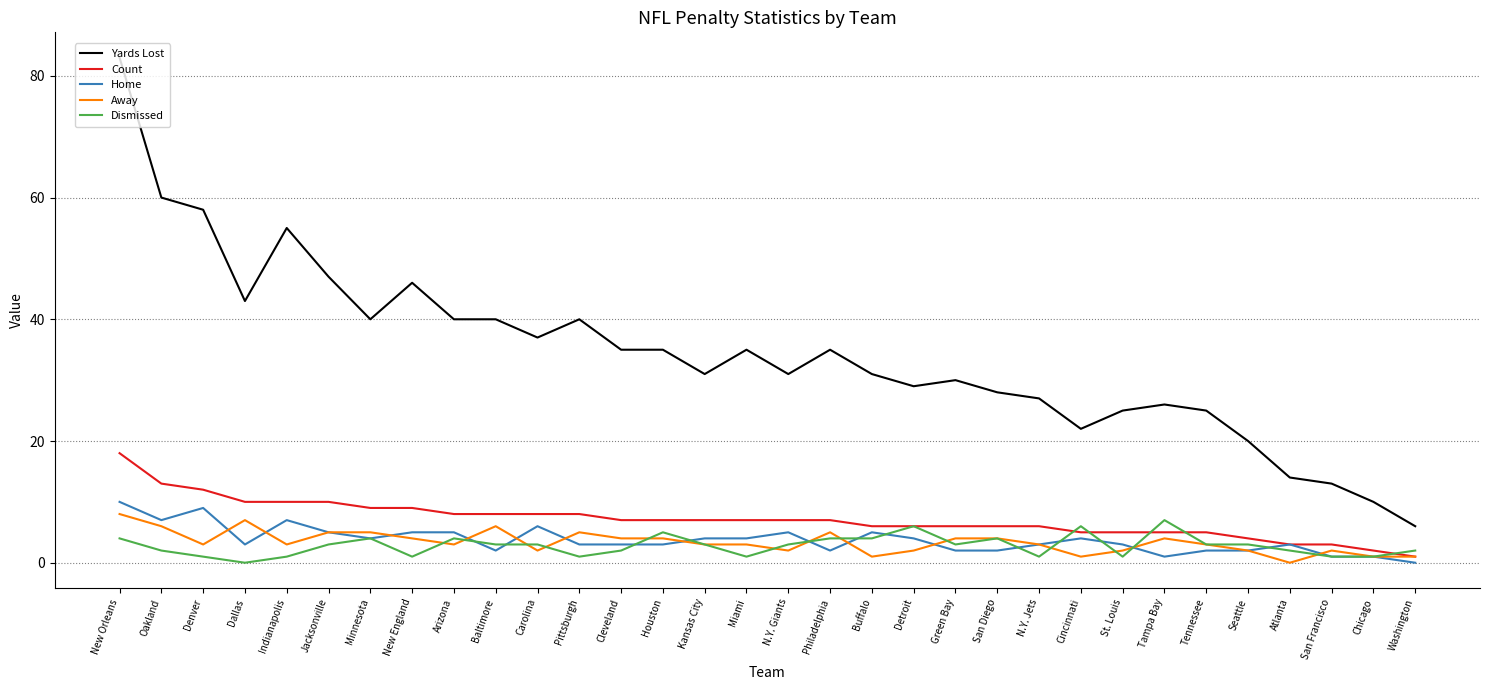

True or false: Count and Yards Lost intersect in this chart.

False